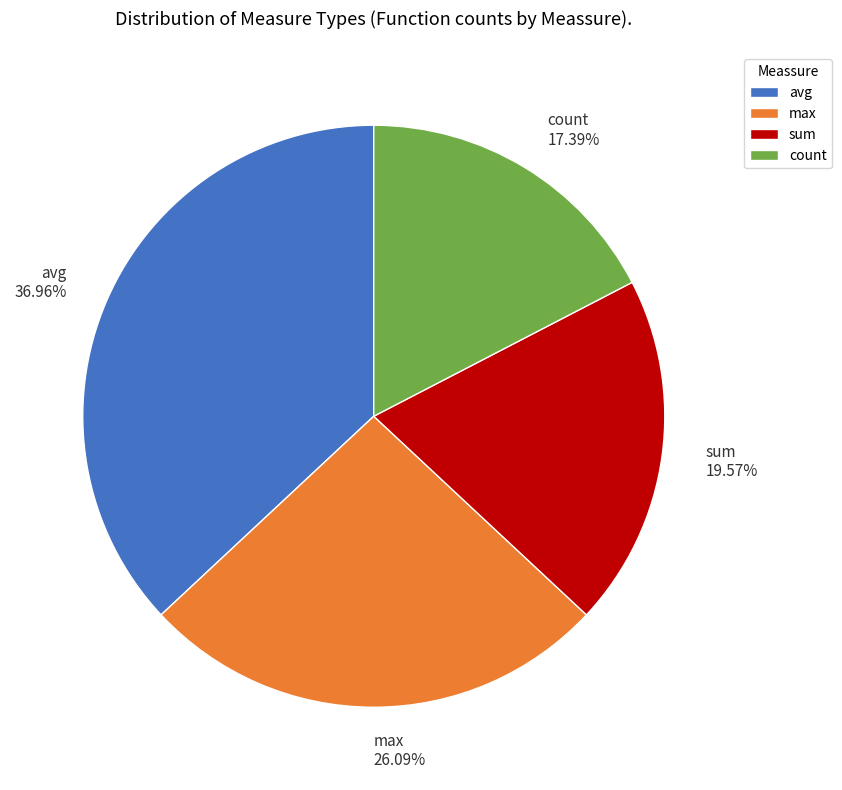

Which category has the biggest portion of the pie?

avg